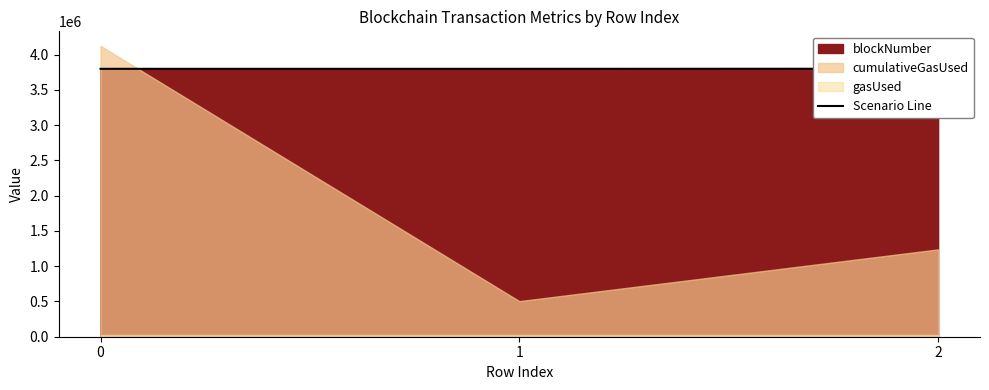

What is the difference between the values at 2 and 1?

1161